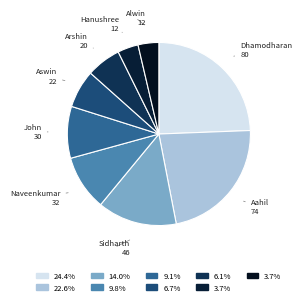

Which category has the smallest portion of the pie?

Hanushree M